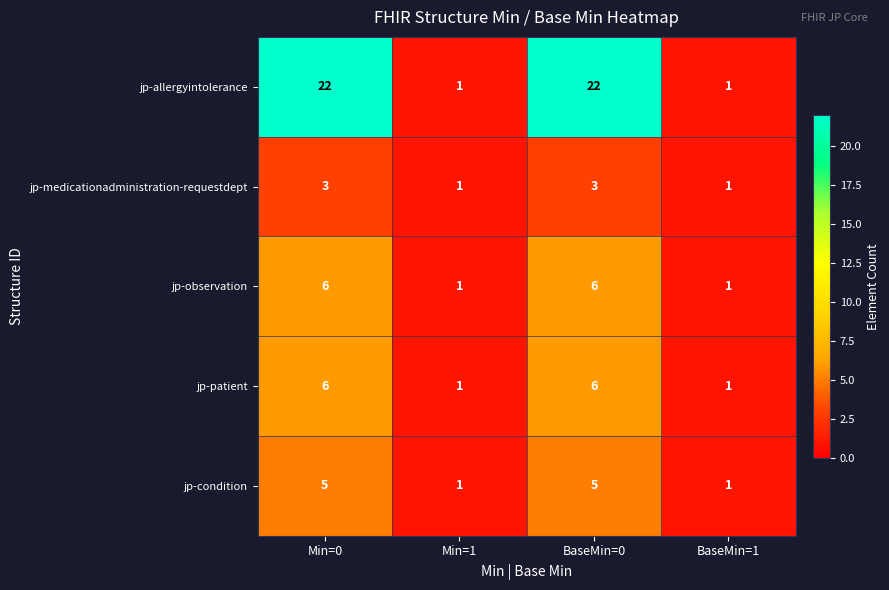

Reading right to left, list all the values displayed in this chart.

jp-allergyintolerance: BaseMin=1=1	BaseMin=0=22	Min=1=1	Min=0=22
jp-medicationadministration-requestdept: BaseMin=1=1	BaseMin=0=3	Min=1=1	Min=0=3
jp-observation: BaseMin=1=1	BaseMin=0=6	Min=1=1	Min=0=6
jp-patient: BaseMin=1=1	BaseMin=0=6	Min=1=1	Min=0=6
jp-condition: BaseMin=1=1	BaseMin=0=5	Min=1=1	Min=0=5